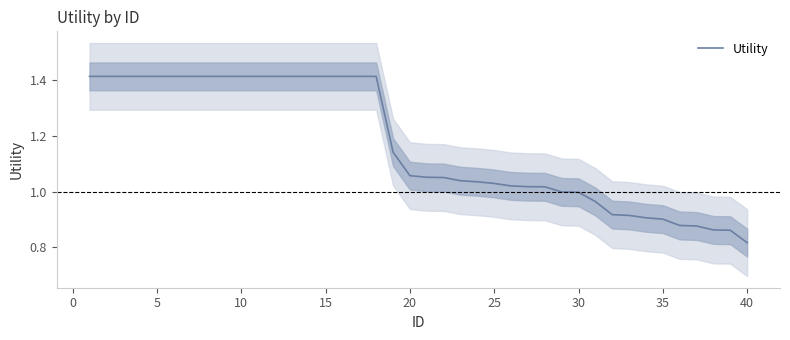

What is the smallest value displayed?

0.8